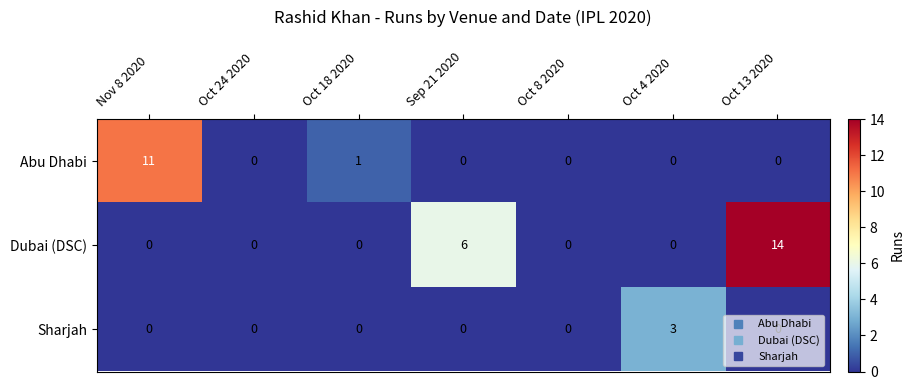

Which series has the largest total across all categories?

Dubai (DSC)